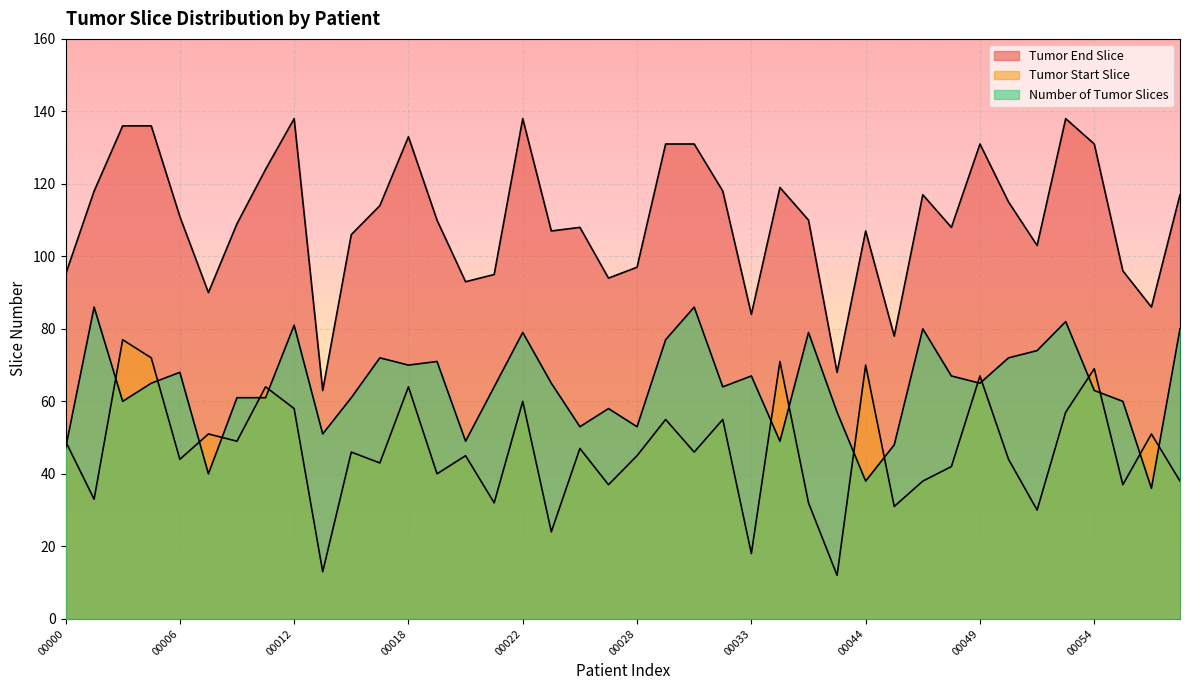

Reading left to right, extract all data points from this chart.

Tumor End Slice: 95	118	136	136	111	90	109	124	138	63	106	114	133	110	93	95	138	107	108	94	97	131	131	118	84	119	110	68	107	78	117	108	131	115	103	138	131	96	86	117
Tumor Start Slice: 49	33	77	72	44	51	49	64	58	13	46	43	64	40	45	32	60	24	47	37	45	55	46	55	18	71	32	12	70	31	38	42	67	44	30	57	69	37	51	38
Number of Tumor Slices: 47	86	60	65	68	40	61	61	81	51	61	72	70	71	49	64	79	65	53	58	53	77	86	64	67	49	79	57	38	48	80	67	65	72	74	82	63	60	36	80